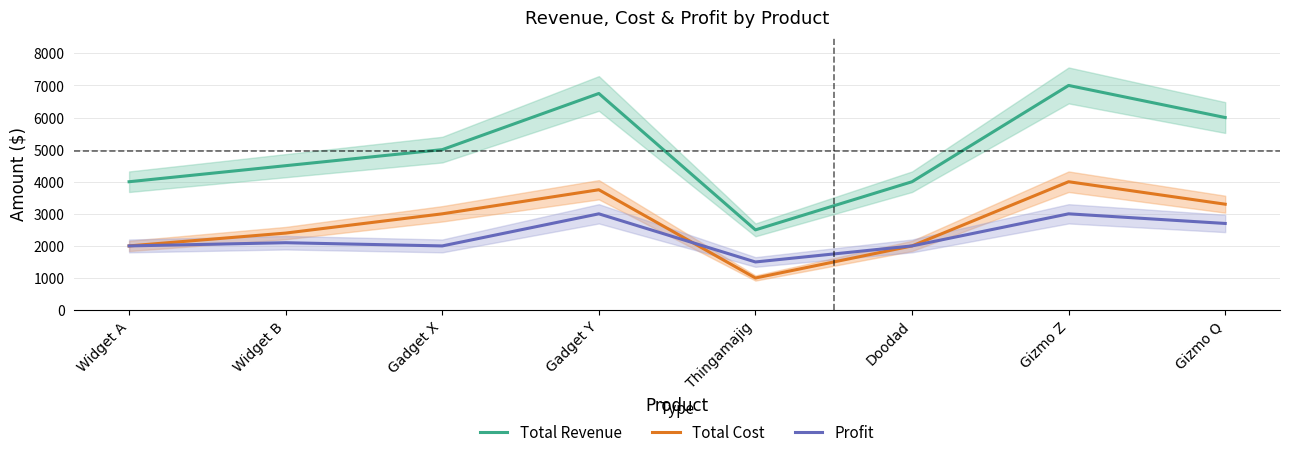

Read the Total Revenue value at Doodad, to the nearest 50.

4000